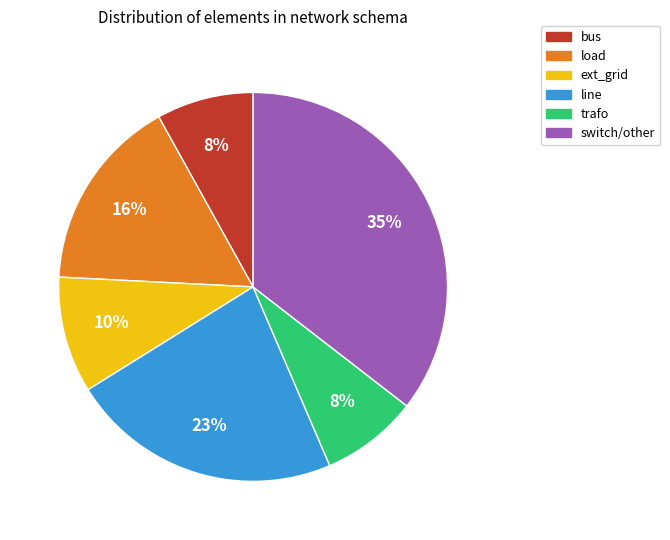

Does any single category account for the majority?

No